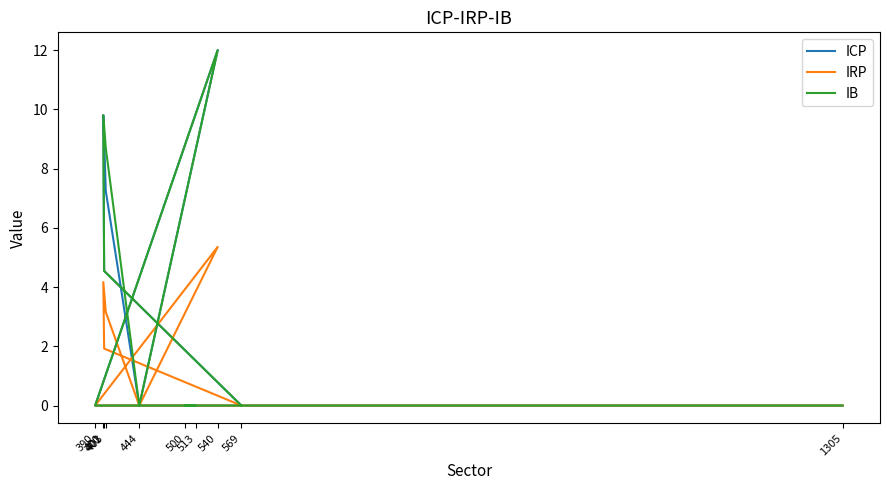

The value of ICP at 403 is 1.8. True or false?

False